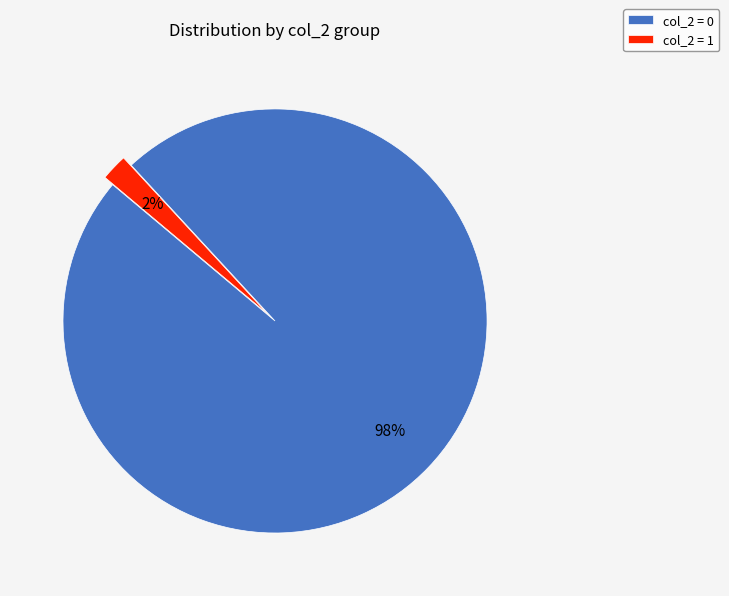

Is there a majority slice in this chart?

Yes